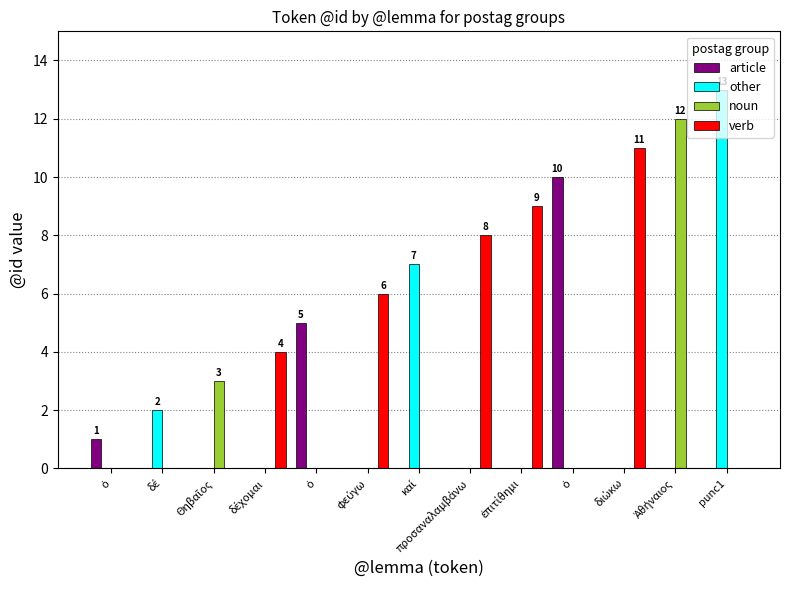

List the series in order of their peak value, highest first.

other, noun, verb, article